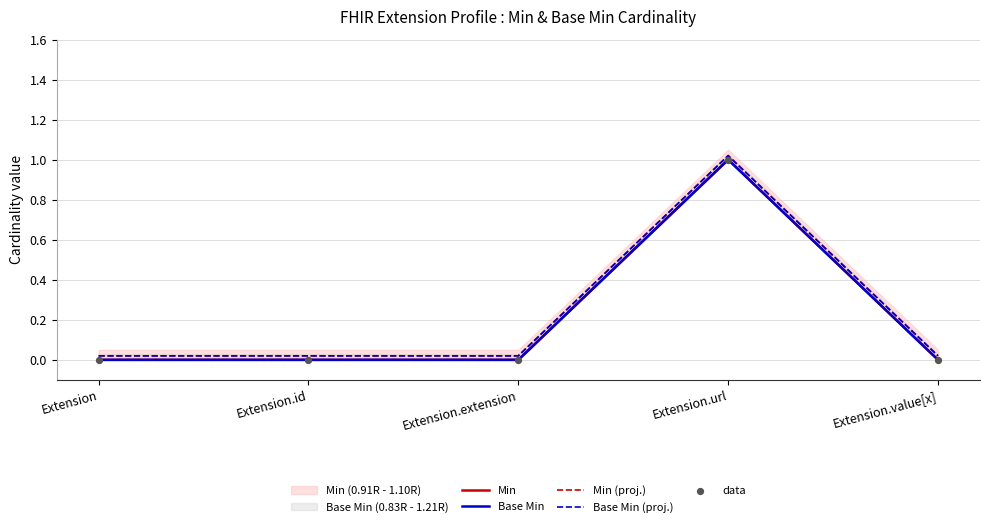

Which series reaches the maximum Y coordinate?

Min (proj.)